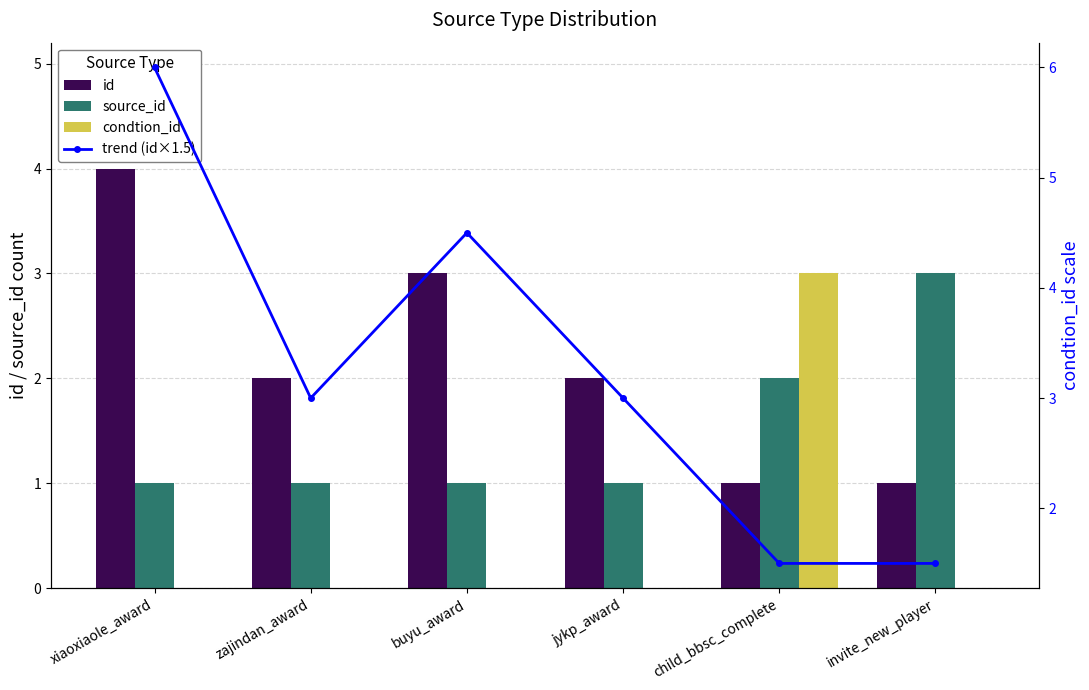

Which category has the highest value across all series?

xiaoxiaole_award